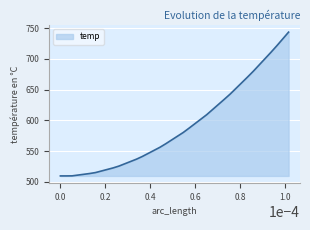

How many values exceed 574?

20